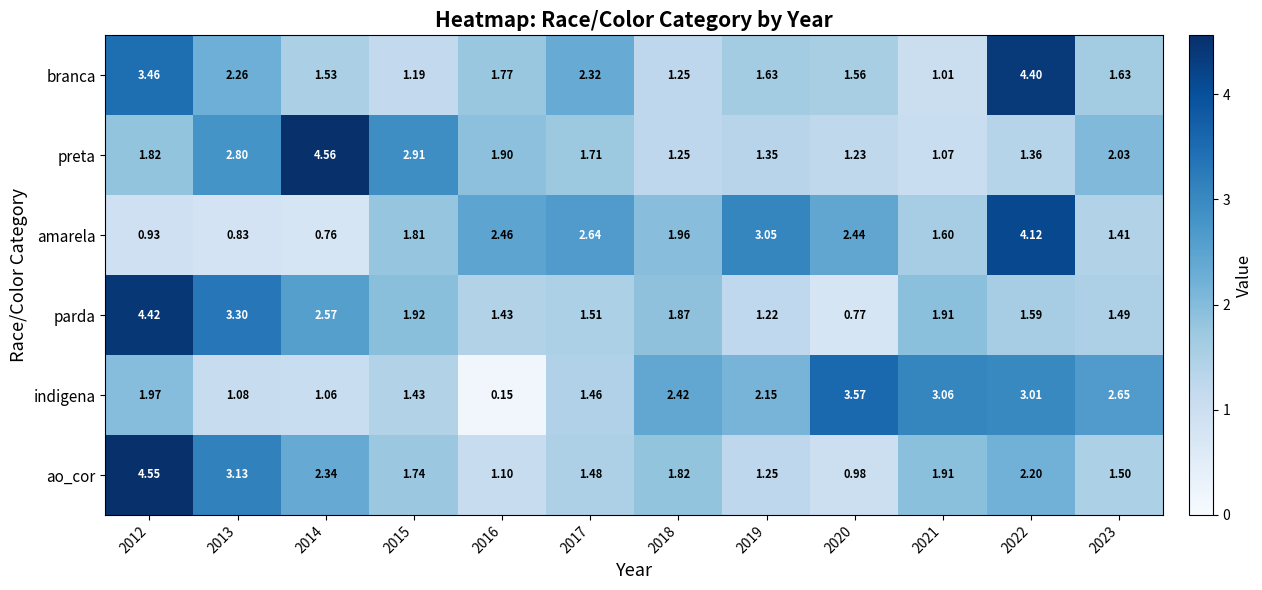

Rank the series by their maximum value, from lowest to highest.

indigena, amarela, branca, parda, ao_cor, preta